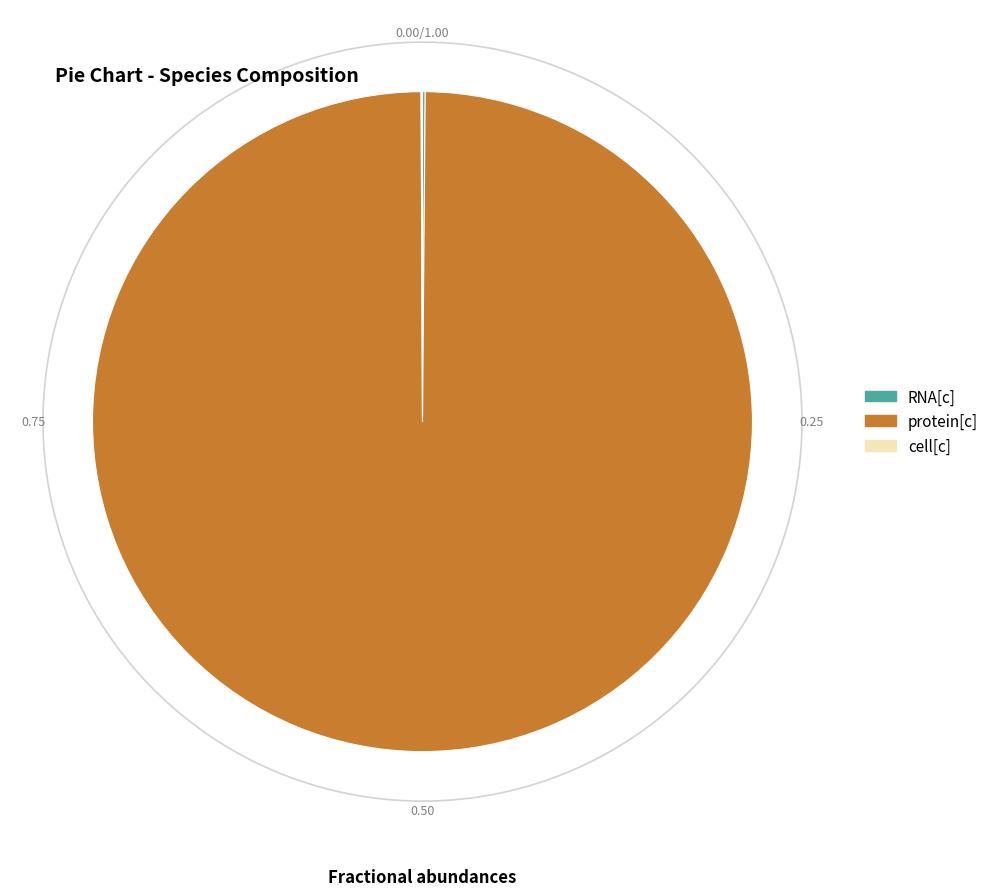

How many slices are in this pie chart?

3